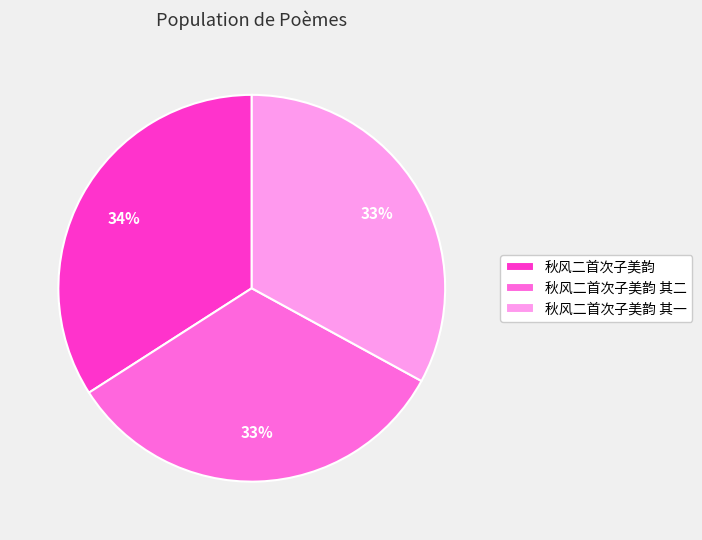

To the nearest percent, what portion does 秋风二首次子美韵 represent?

34%